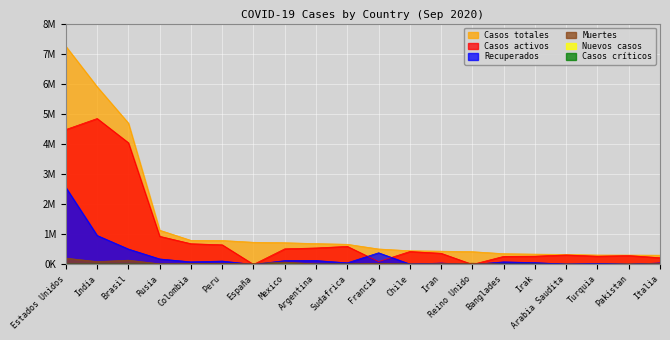

Where is the first local maximum for Casos activos?

India